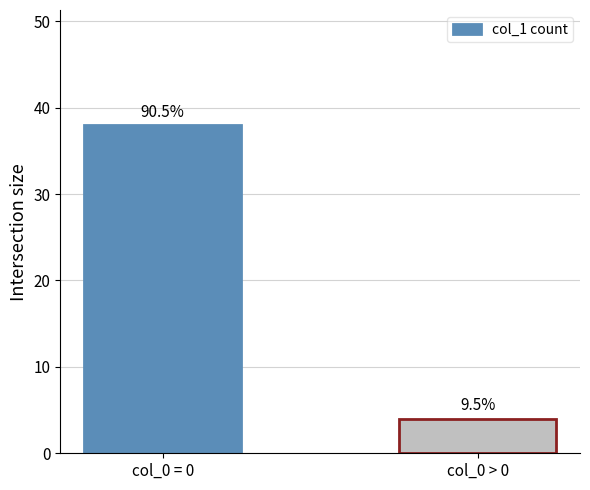

What is the label of the 2nd bar from the left?

col_0 > 0